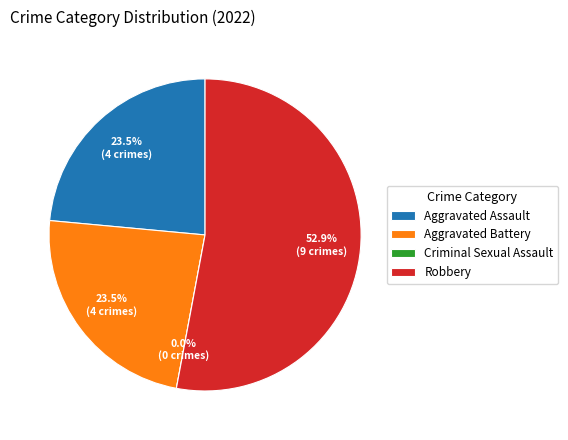

To the nearest percent, what is the combined percentage of Criminal Sexual Assault and Aggravated Battery?

24%